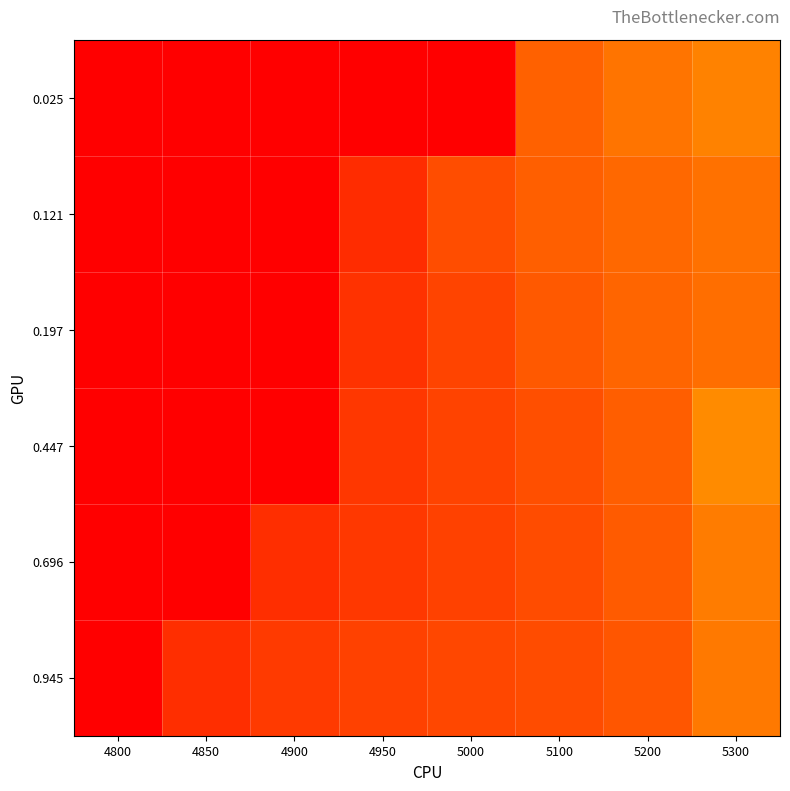

What is the smallest value displayed?

0.1